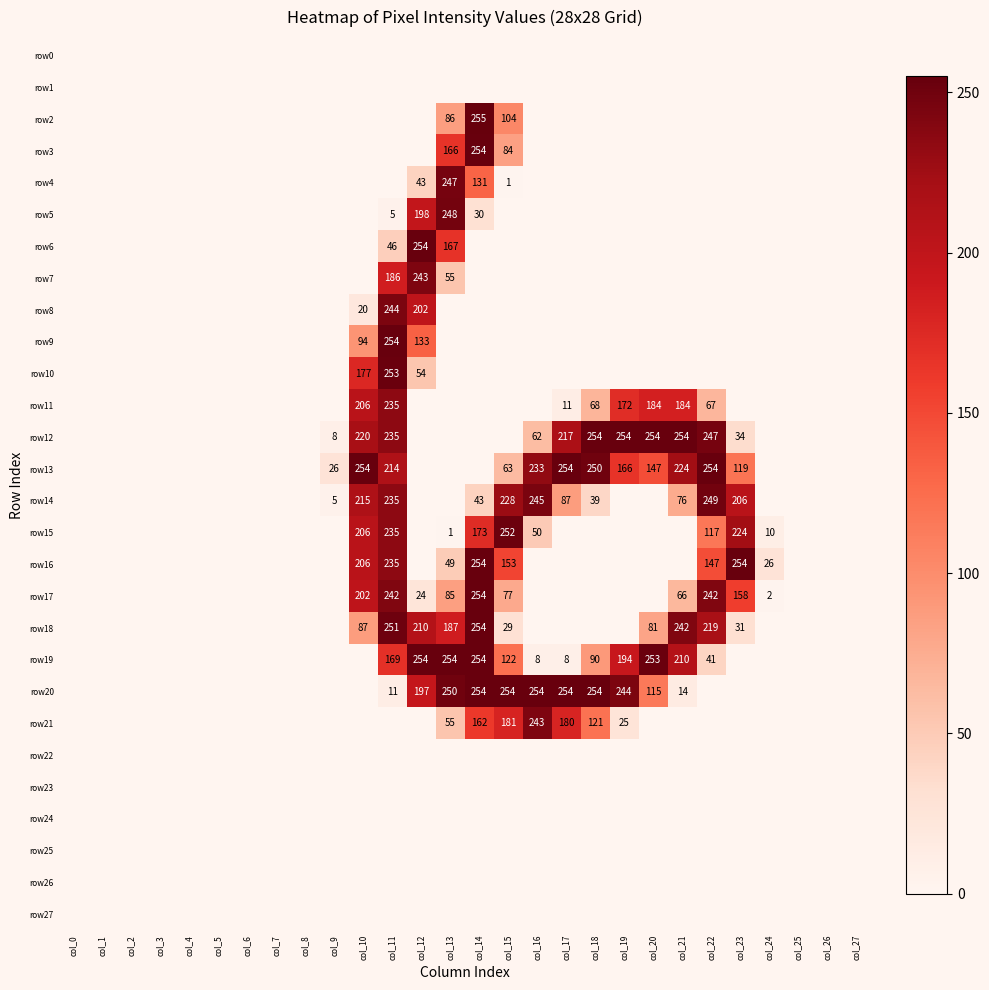

What is the difference between the row13 values at col_20 and col_22?

107